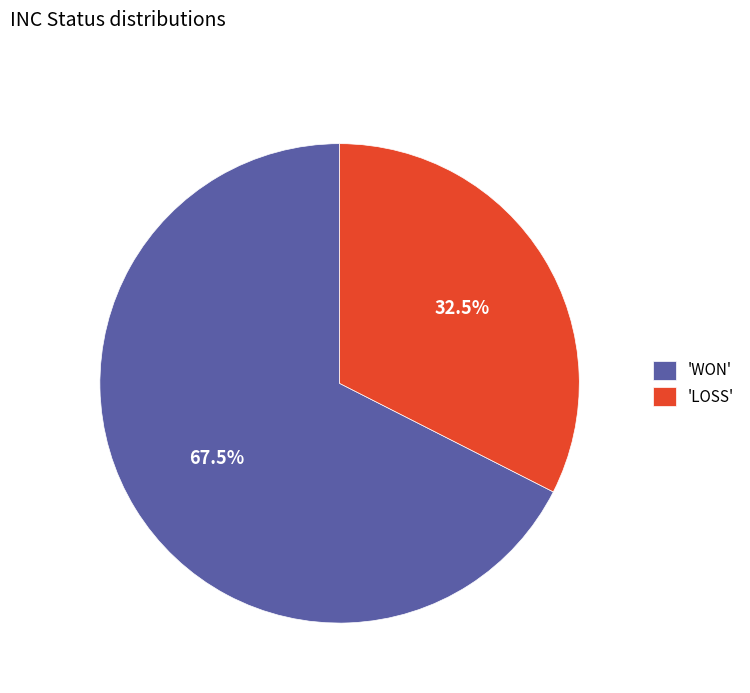

Rank the categories by value from lowest to highest.

'LOSS', 'WON'